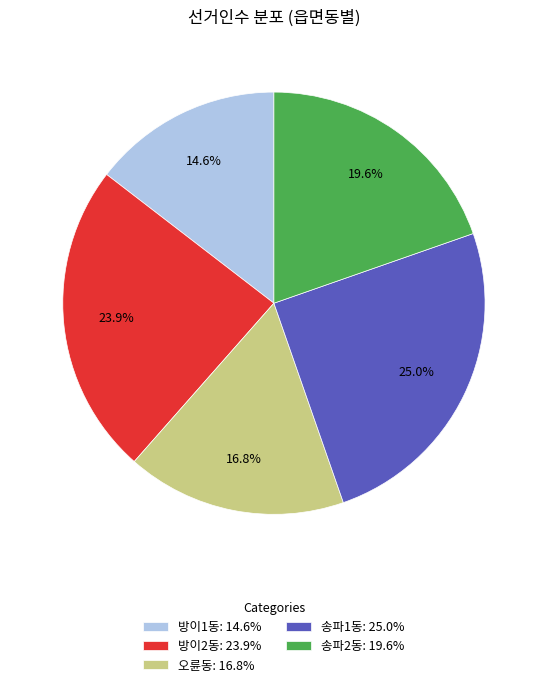

To the nearest percent, what portion does 방이2동 represent?

24%